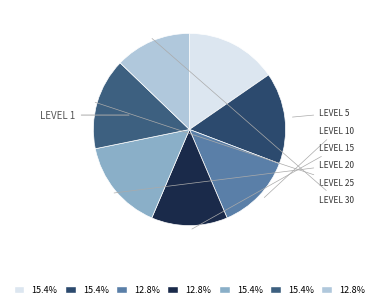

How many segments does this pie chart have?

7